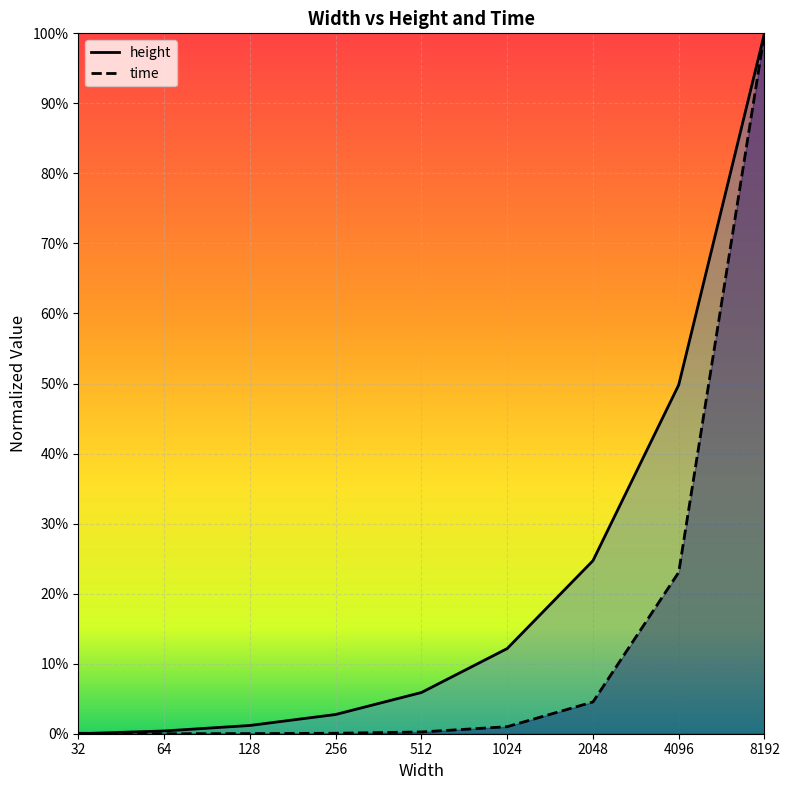

How many data points does each series have?

9